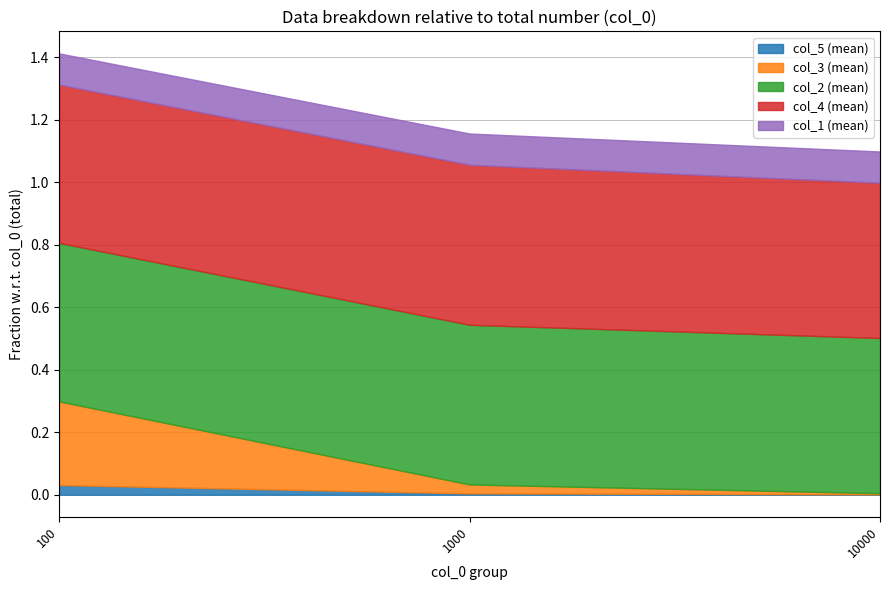

At which category is the sum across all series the highest?

100